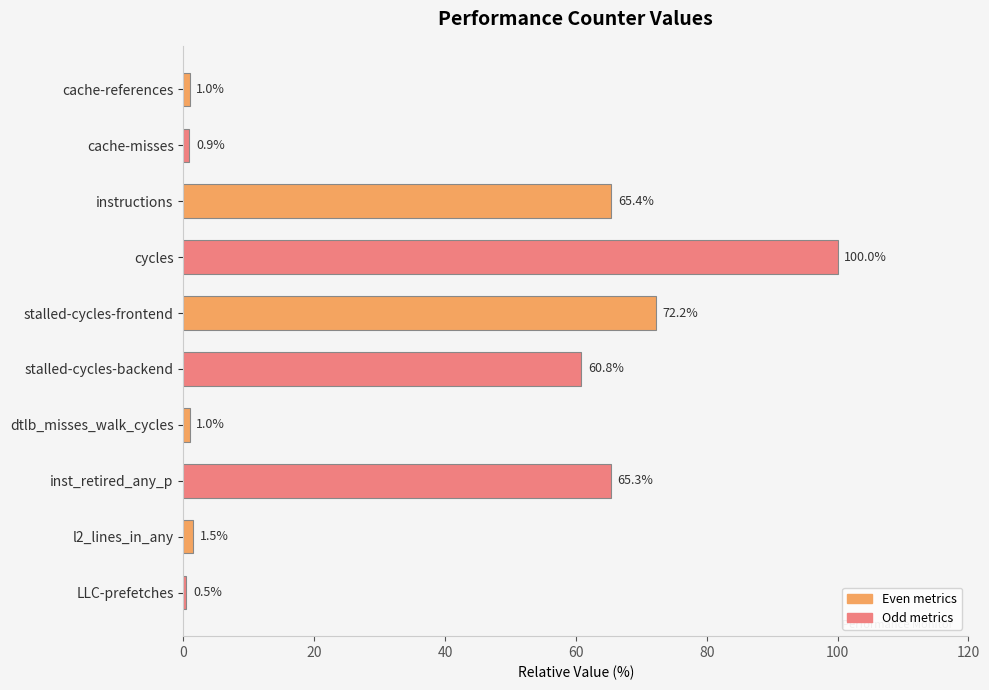

The chart shows a value of 109.7 at inst_retired_any_p. True or false?

False